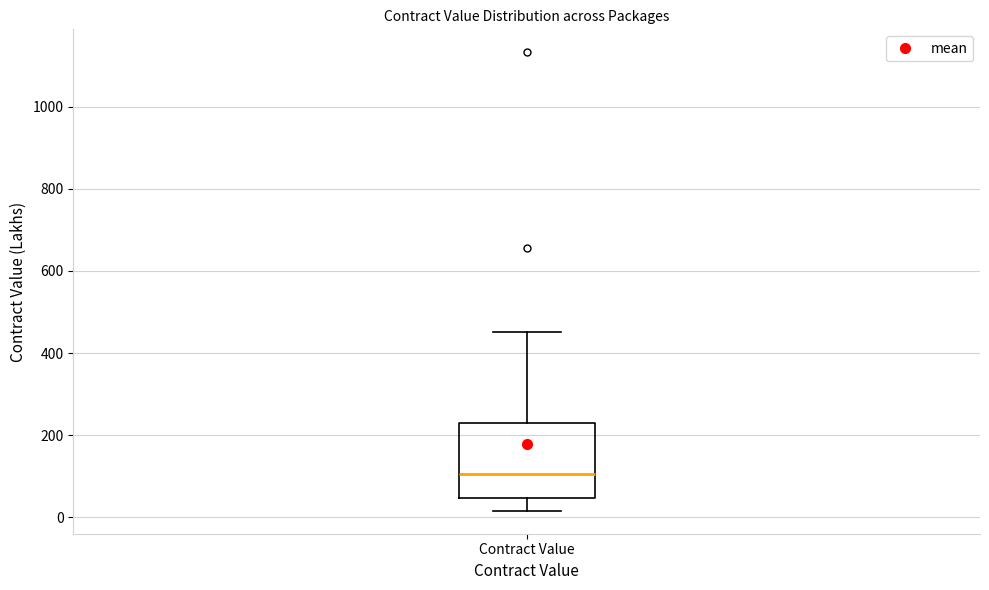

Where is the lower edge of the box for Contract Value on the y-axis? The values are not printed on the chart, so give them approximately, as read against the axis.

40